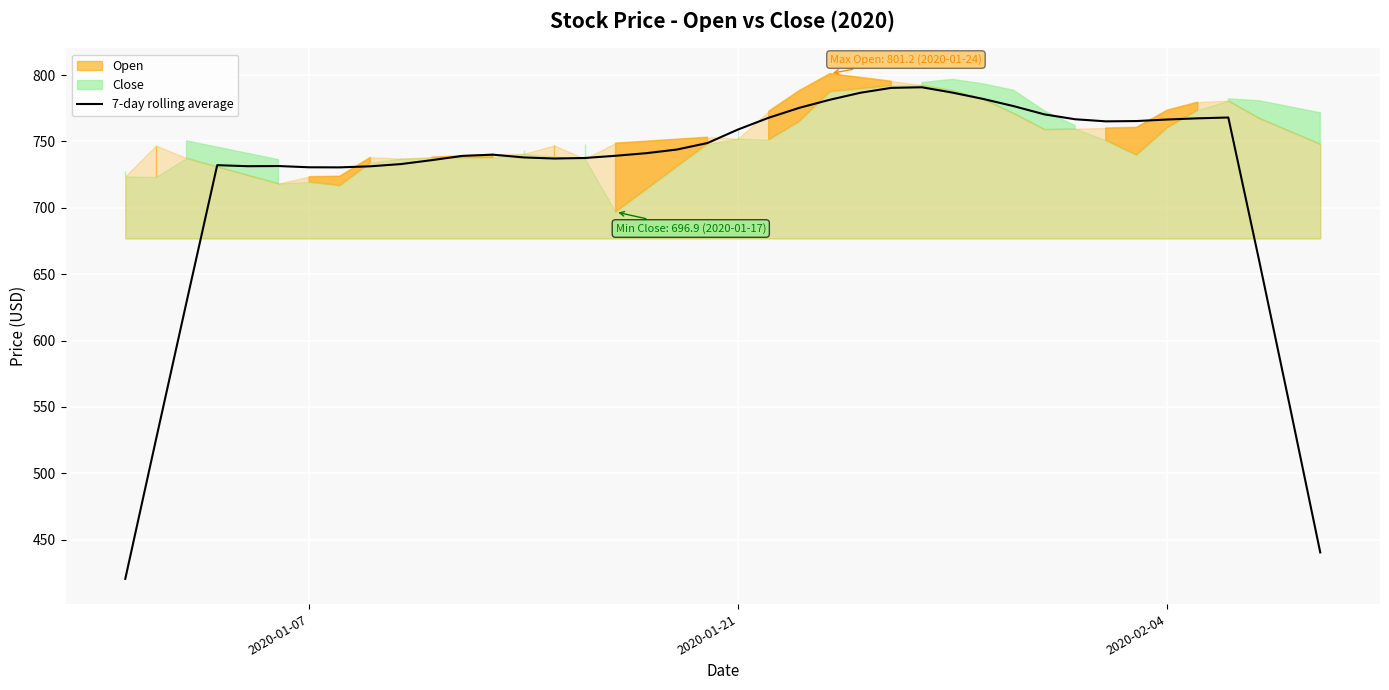

What is the minimum value shown in the chart?

420.5